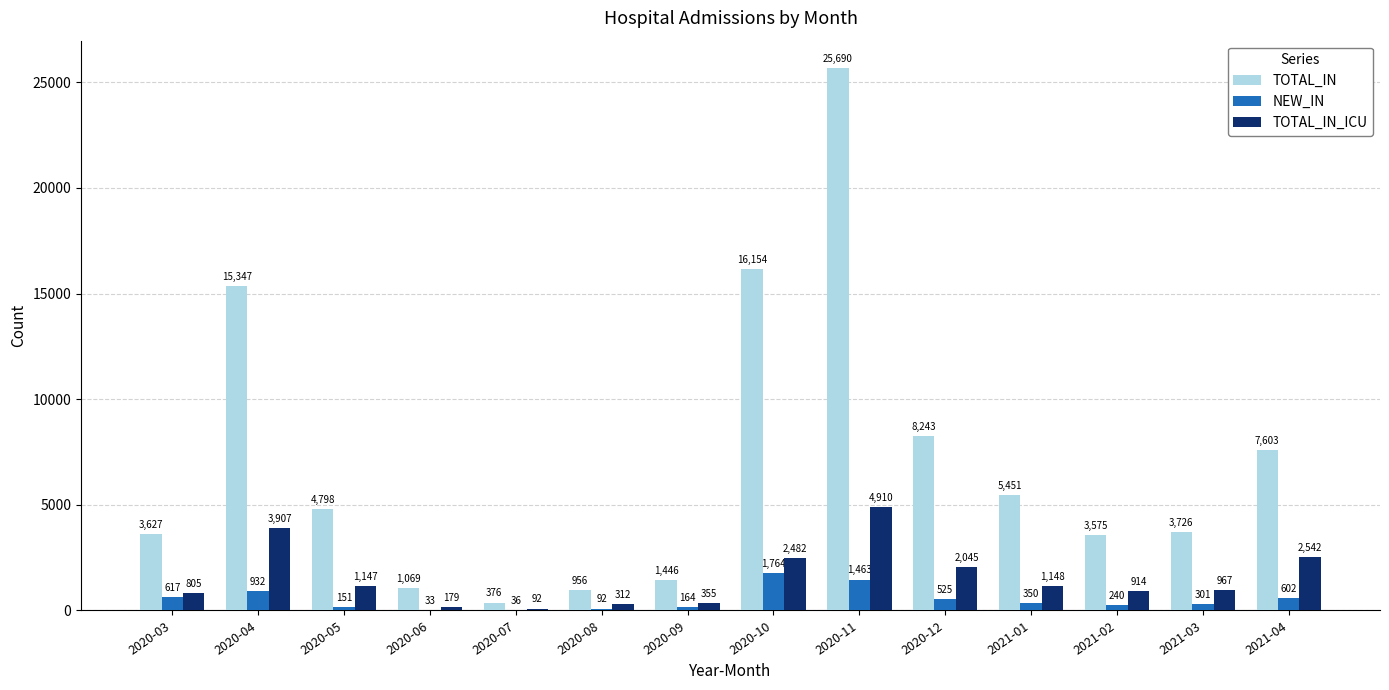

Does the chart contain stacked bars?

No